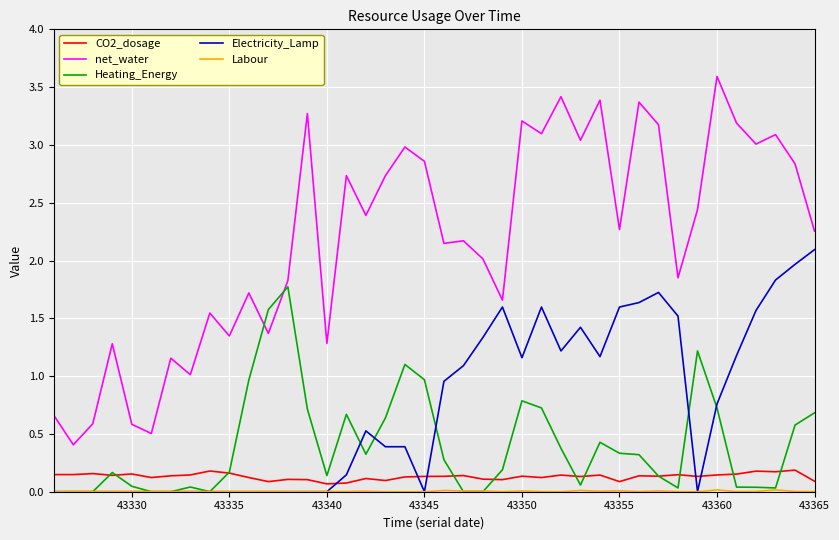

Which series has the widest spread of values?

net_water